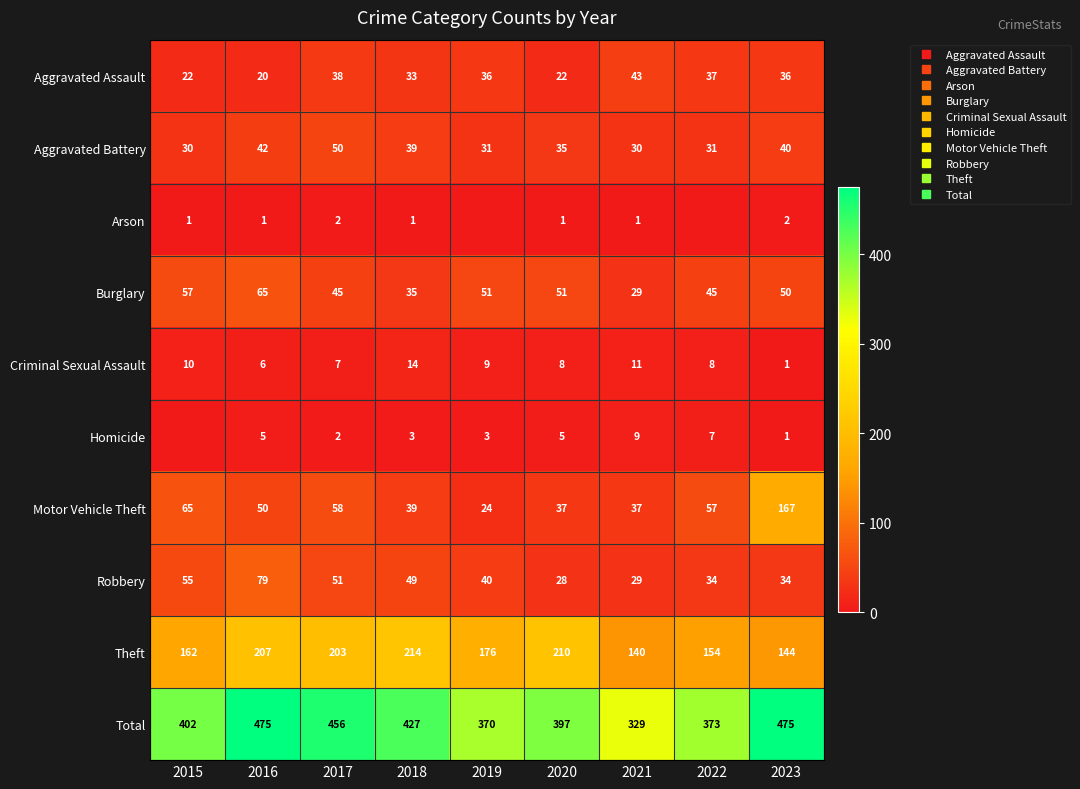

What is the maximum value shown in the chart?

475